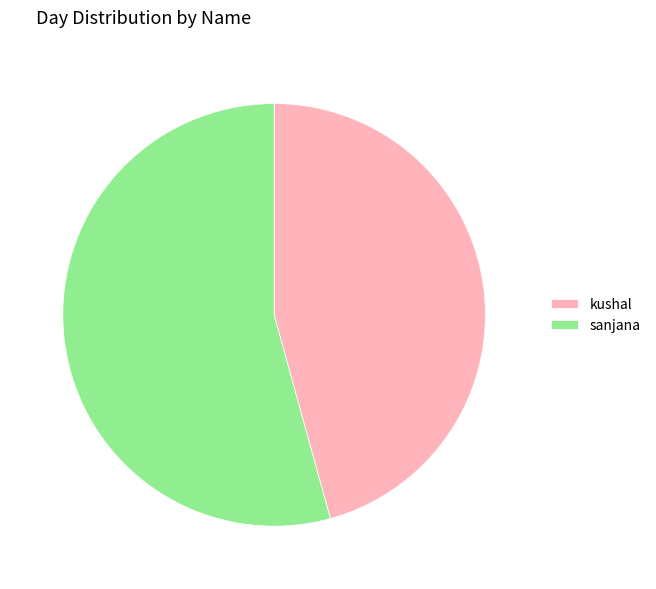

Which slice is the smallest?

kushal